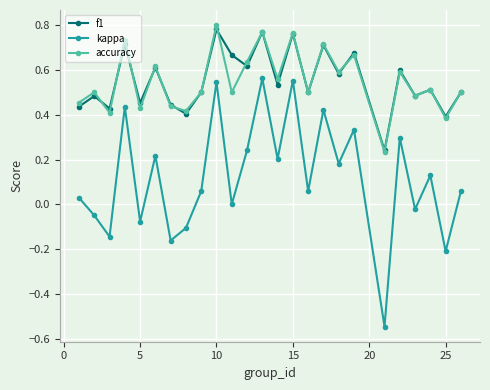

Which series has the largest range (max minus min)?

kappa